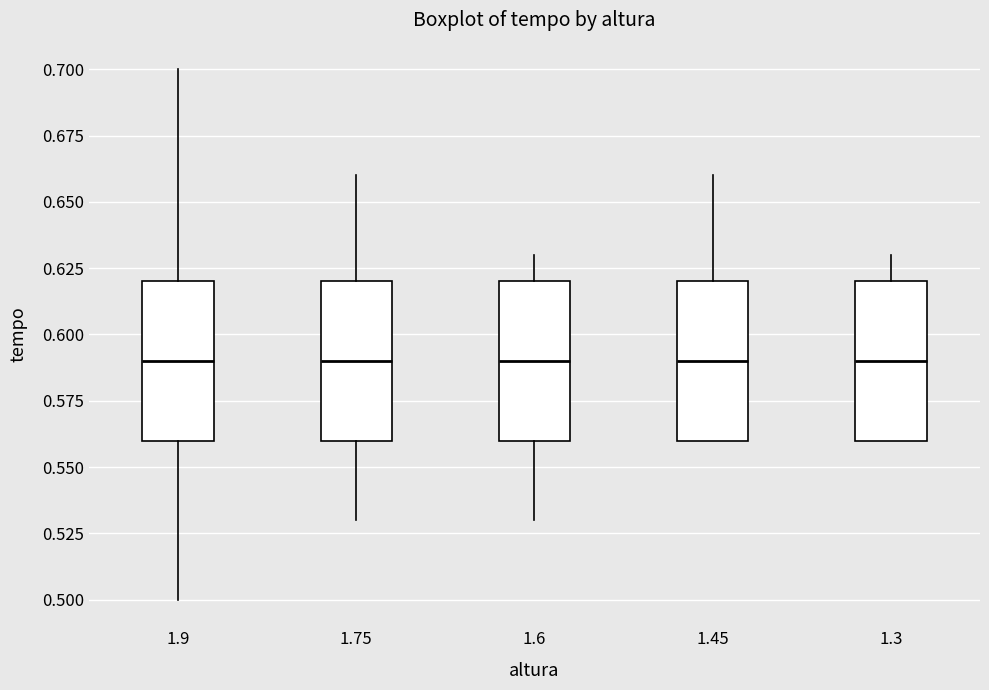

Reading left to right, read every box against the y-axis: the position of its median line, the range the box covers, and the ends of its whiskers. The values are not printed on the chart, so give them approximately, as read against the axis.

1.9: median 0.59, box 0.56 to 0.62, whiskers 0.50 to 0.70
1.75: median 0.59, box 0.56 to 0.62, whiskers 0.53 to 0.66
1.6: median 0.59, box 0.56 to 0.62, whiskers 0.53 to 0.63
1.45: median 0.59, box 0.56 to 0.62, whiskers 0.56 to 0.66
1.3: median 0.59, box 0.56 to 0.62, whiskers 0.56 to 0.63